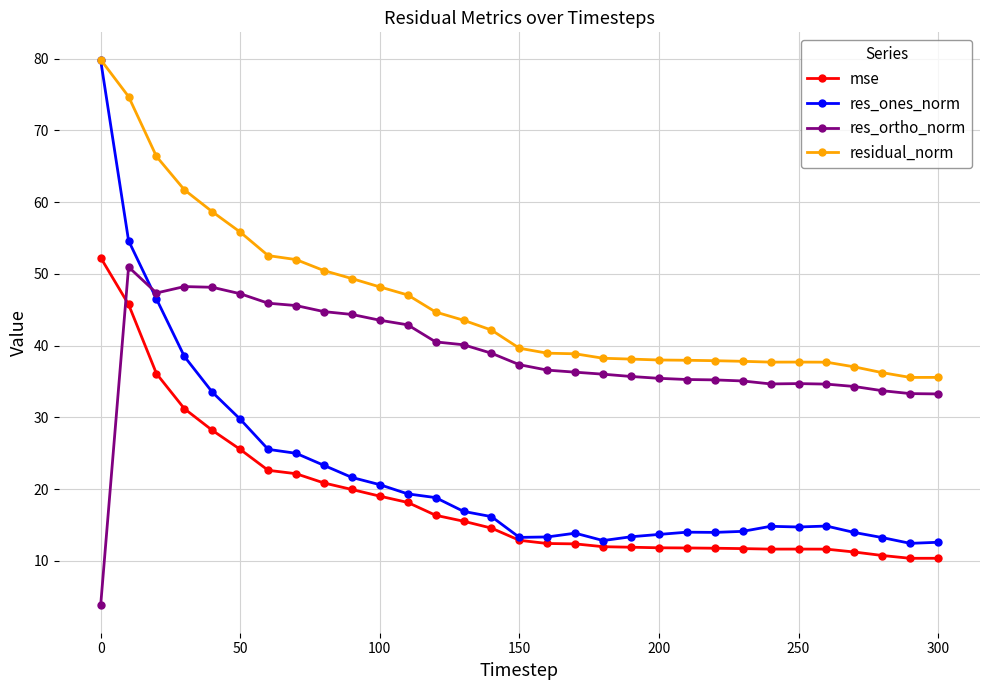

Which series has the widest spread of values?

res_ones_norm